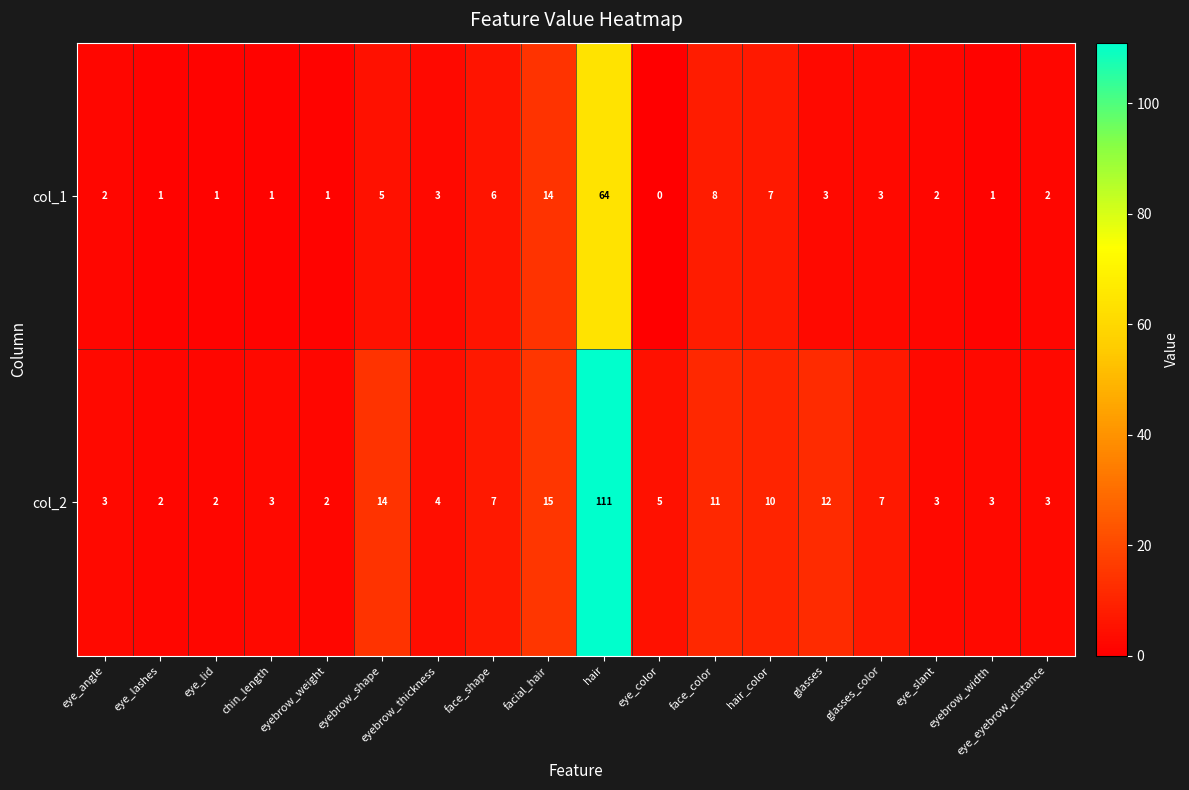

Rank the series by their average value, from lowest to highest.

col_1, col_2